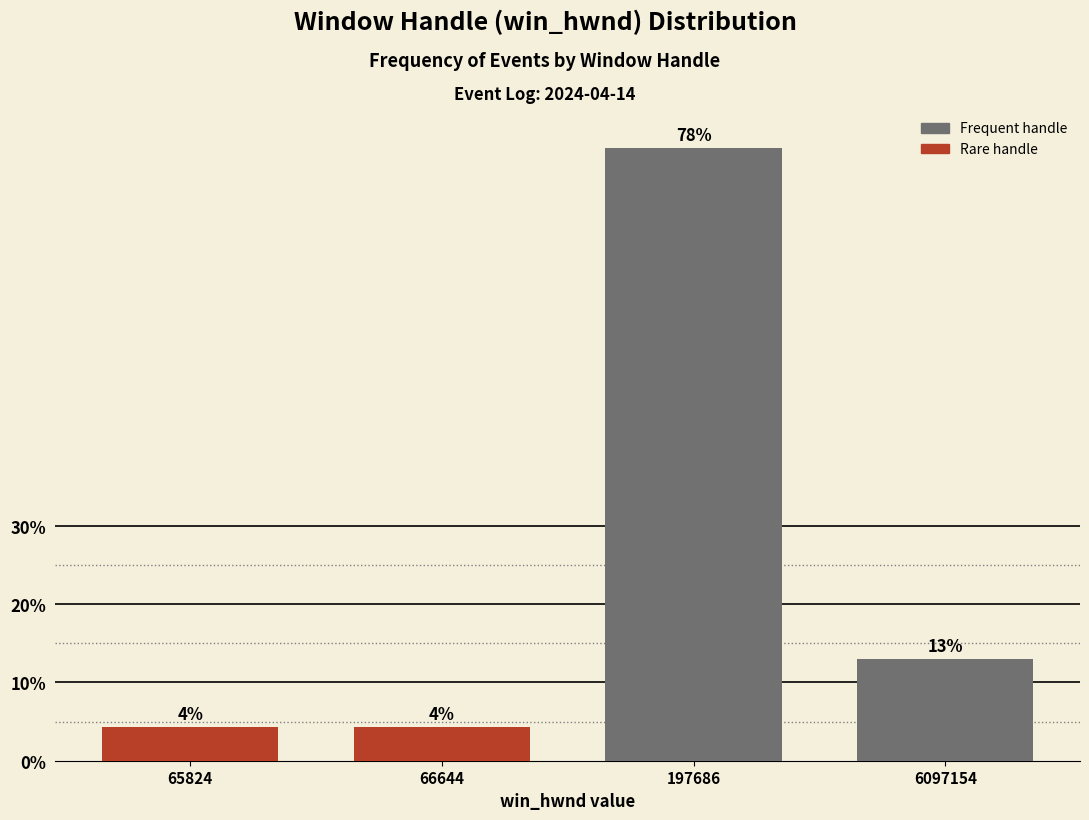

The chart shows a value of 1.0 at 66644. True or false?

False